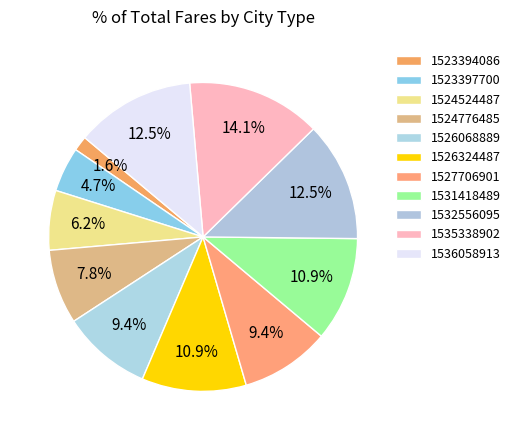

How many slices are in this pie chart?

11